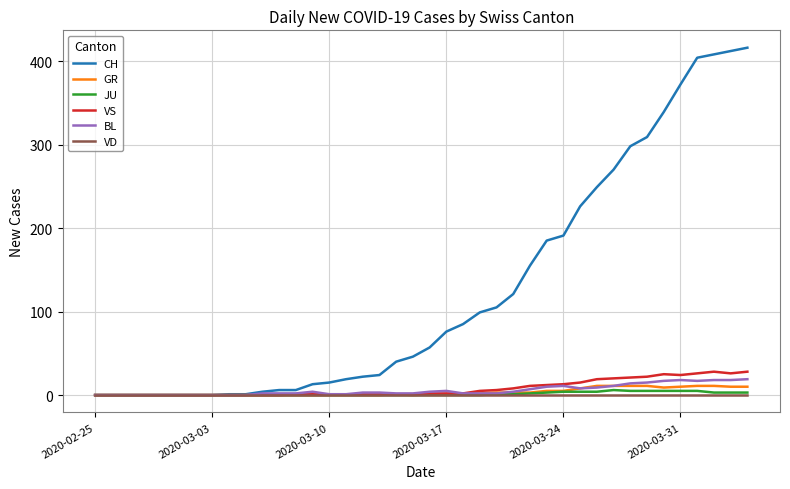

Which series has the largest total across all categories?

CH